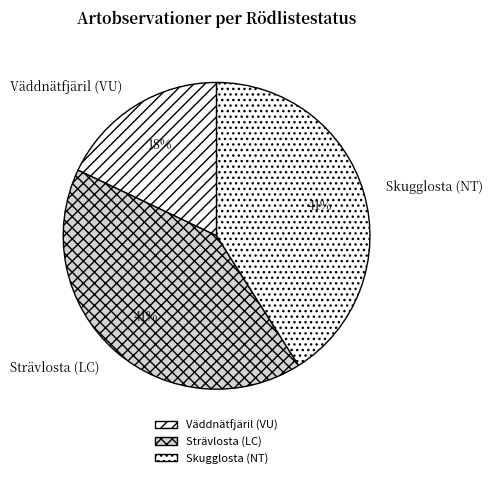

Which has a higher value, Väddnätfjäril (VU) or Strävlosta (LC)?

Strävlosta (LC)